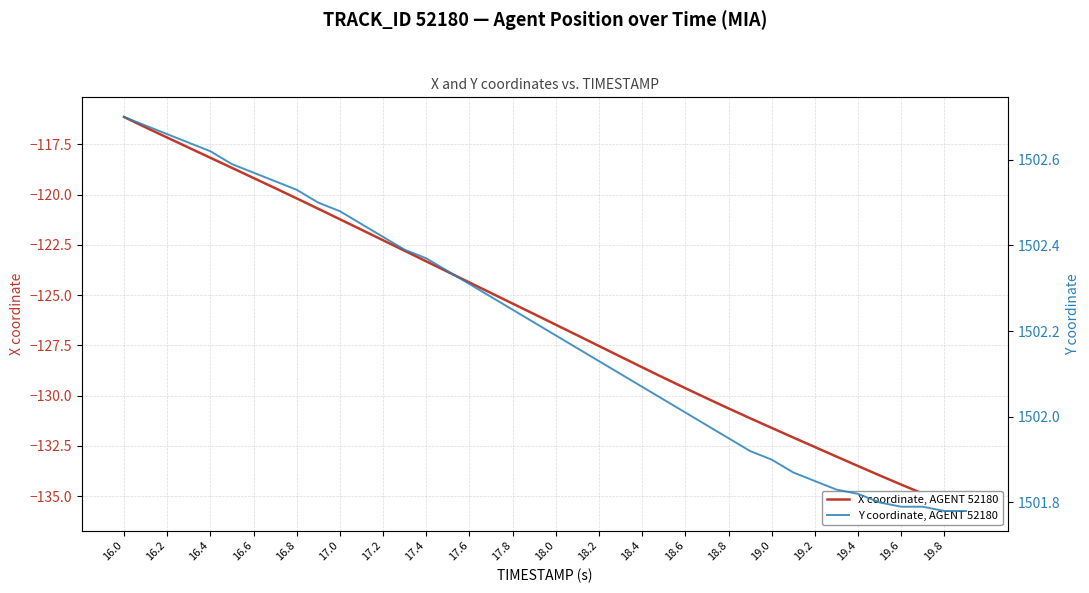

What position from the left is 17.4?

8